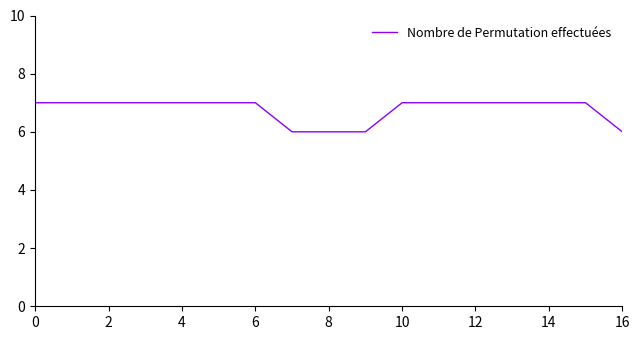

What is the maximum value shown in the chart?

7